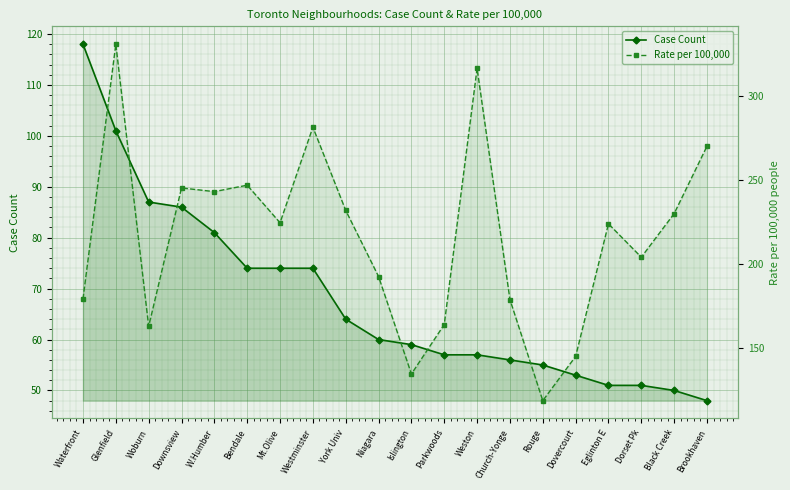

Which series changed the most between Niagara and Rouge?

Rate per 100,000